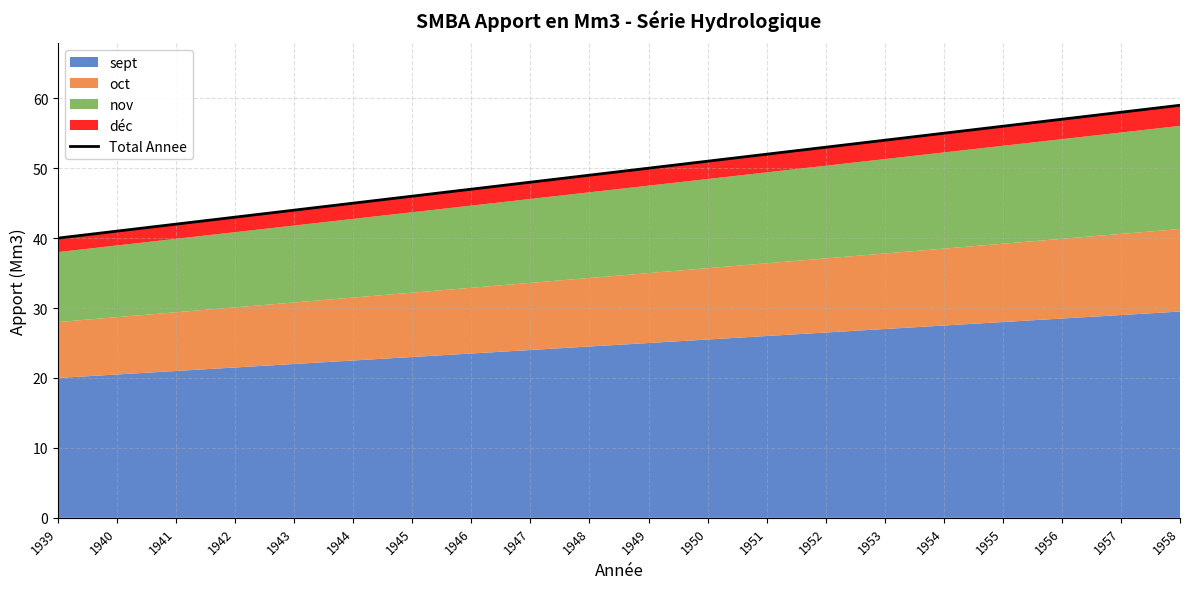

List the labels in order of value, largest first.

1958, 1957, 1956, 1955, 1954, 1953, 1952, 1951, 1950, 1949, 1948, 1947, 1946, 1945, 1944, 1943, 1942, 1941, 1940, 1939